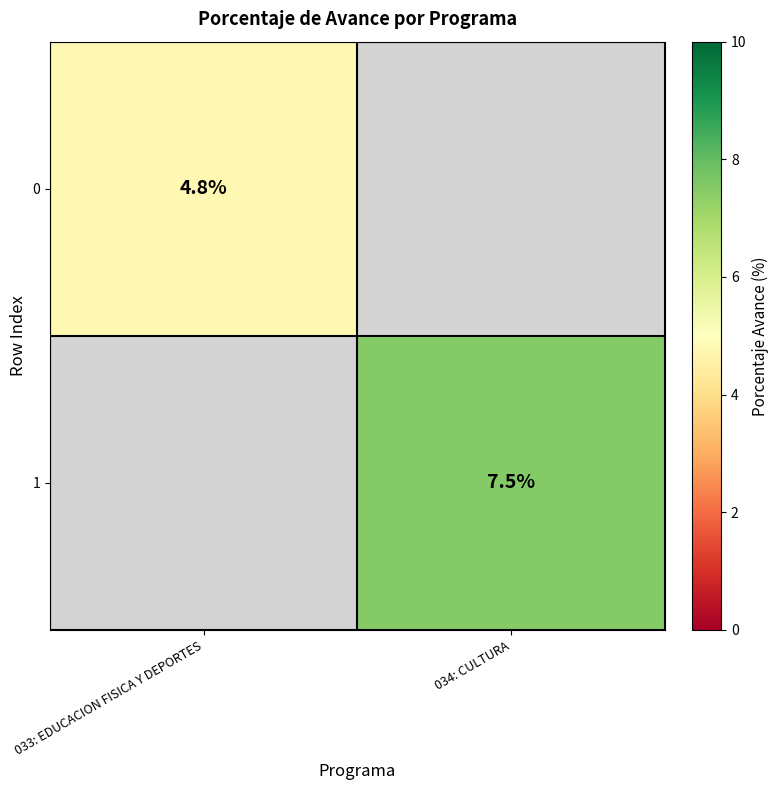

How many distinct data groups are displayed?

2